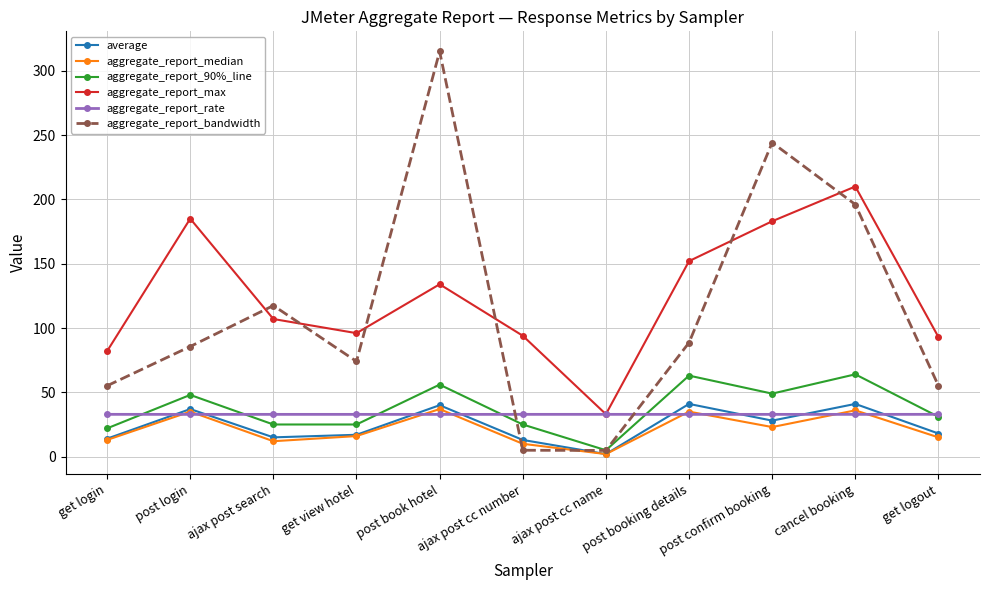

True or false: aggregate_report_max and average cross at least once.

False